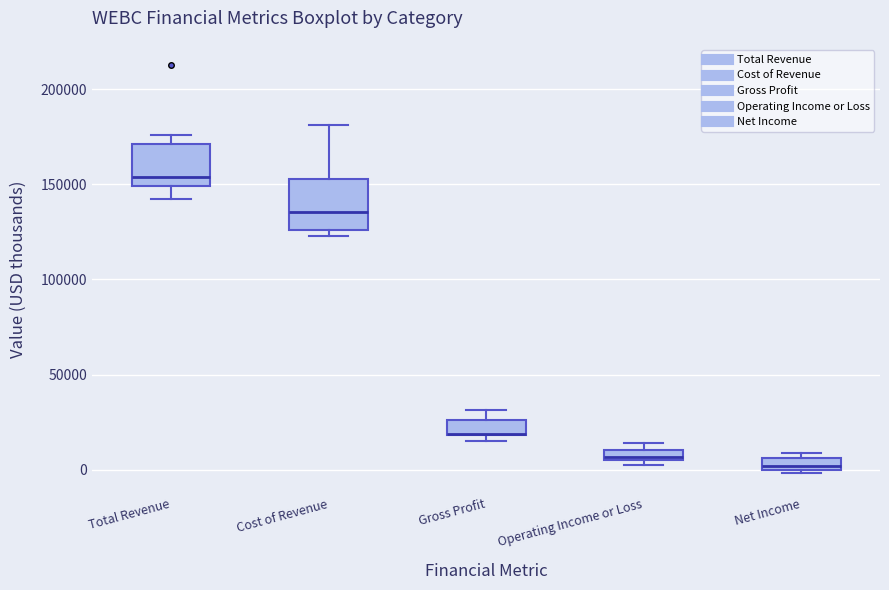

Where is the lower edge of the box for Gross Profit on the y-axis? The values are not printed on the chart, so give them approximately, as read against the axis.

20000